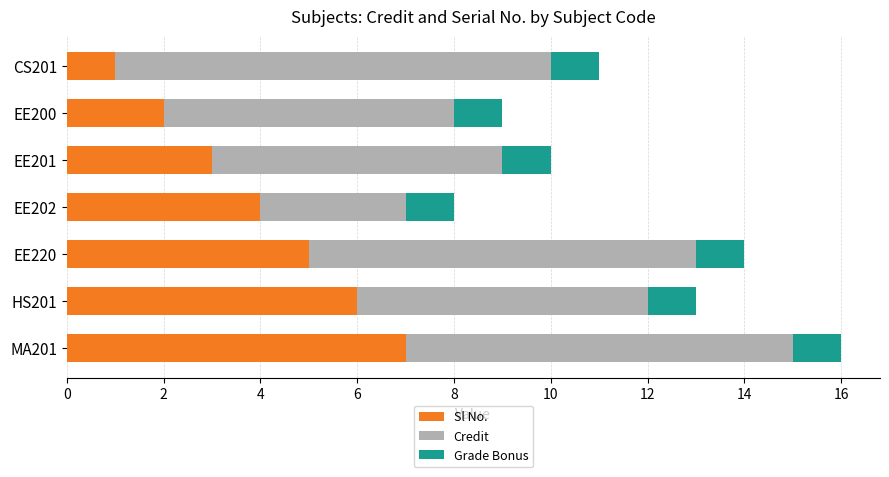

Is it true that Sl No. equals 6 at HS201?

True